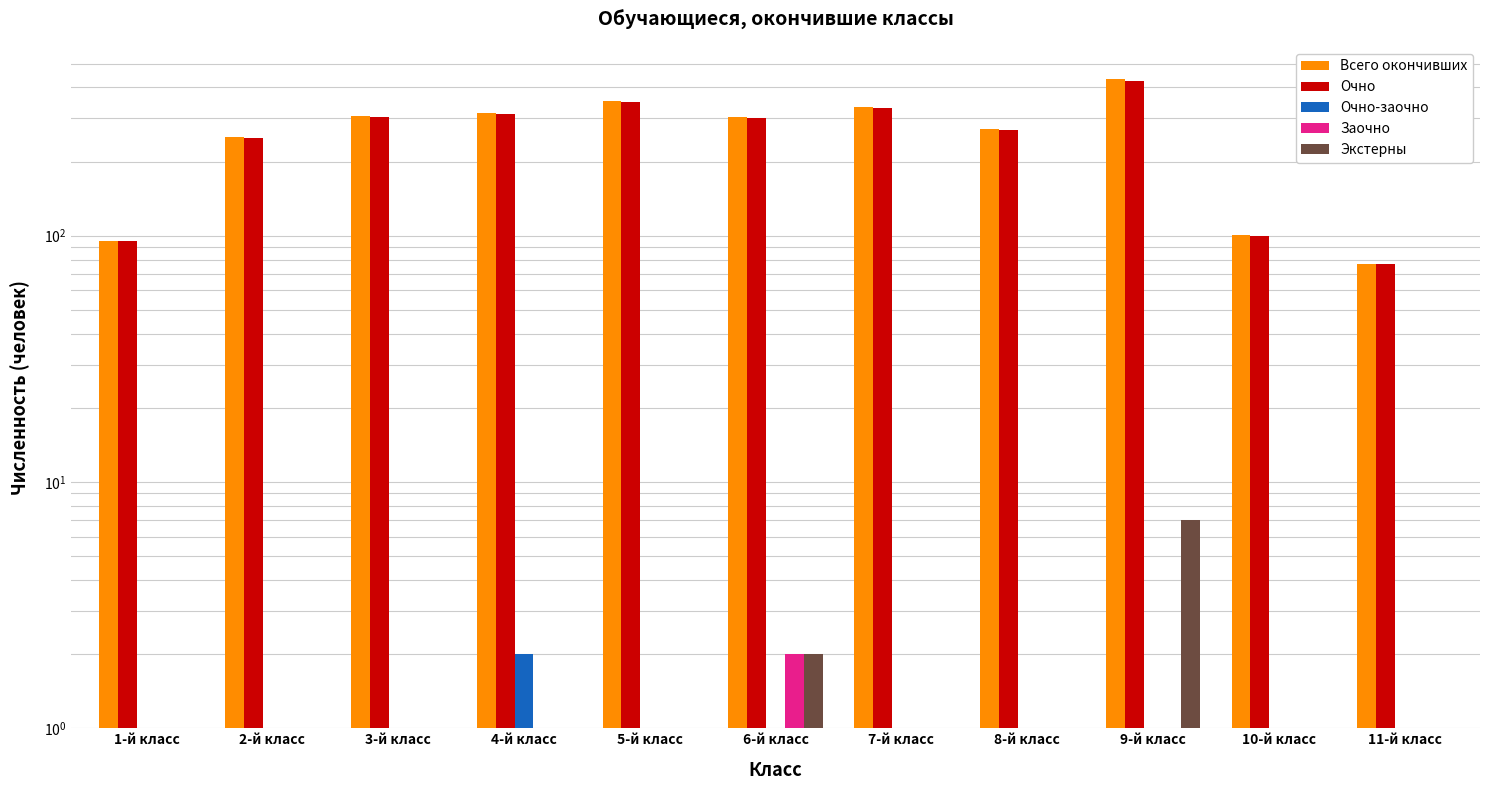

At how many categories does at least one series exceed 183?

8